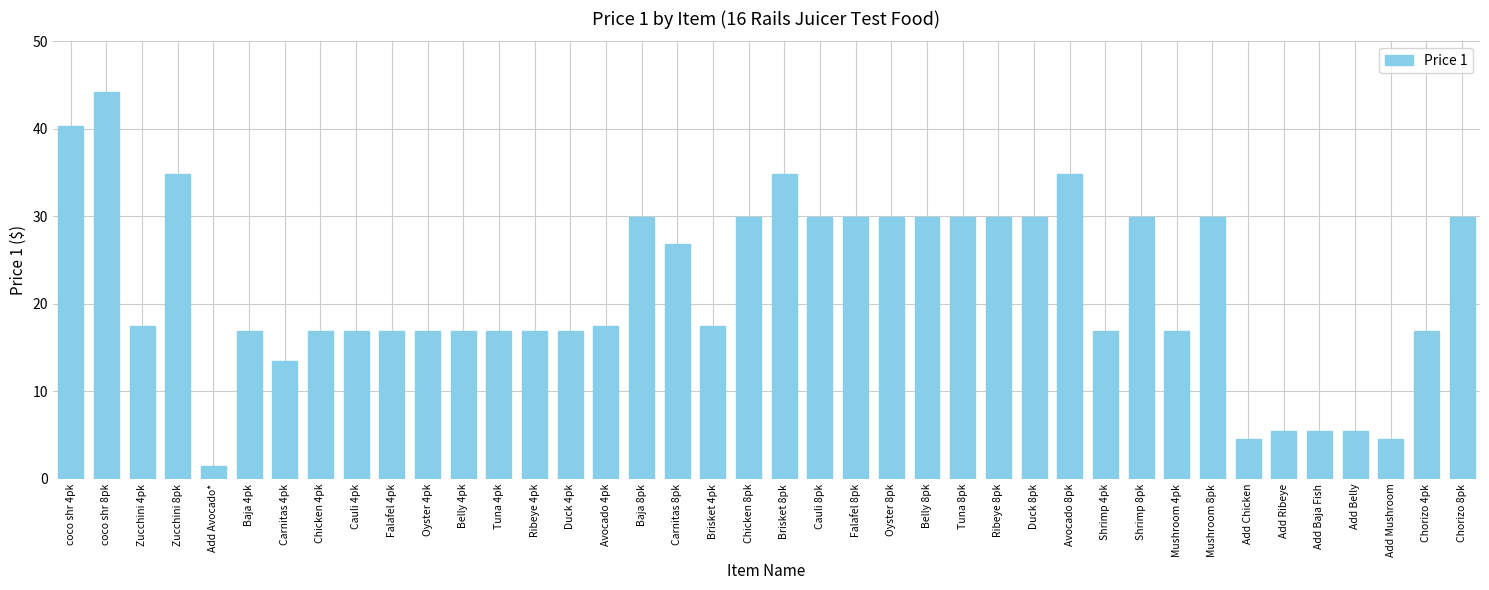

What is the change in value from Chicken 4pk to Shrimp 8pk?

+13.0